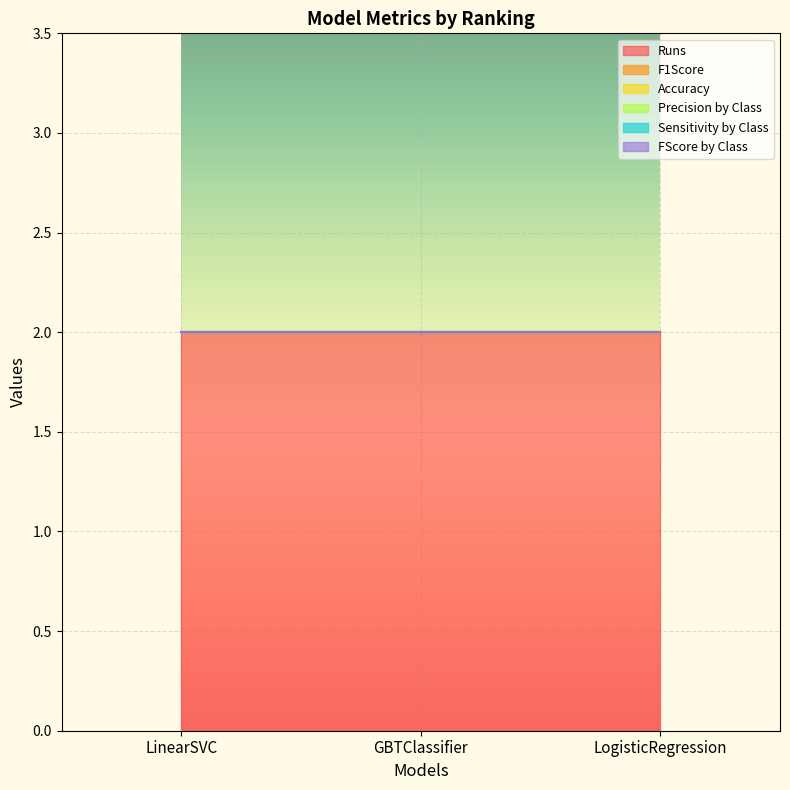

Which has a higher value, GBTClassifier or LogisticRegression?

GBTClassifier